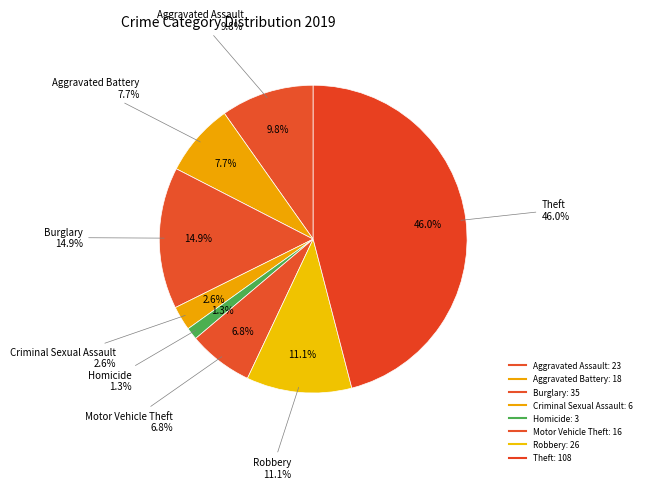

Which category has the biggest portion of the pie?

Theft